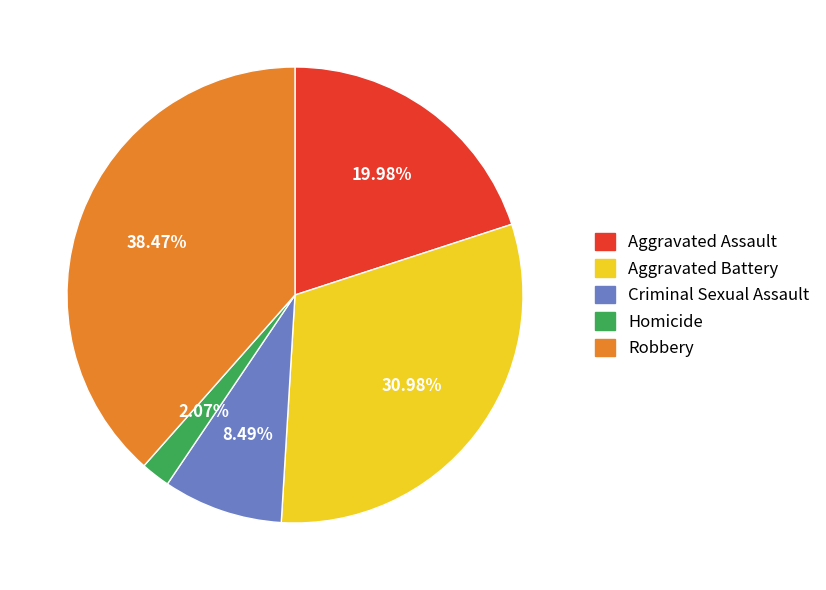

Is it true that Robbery is 29% of the pie?

False